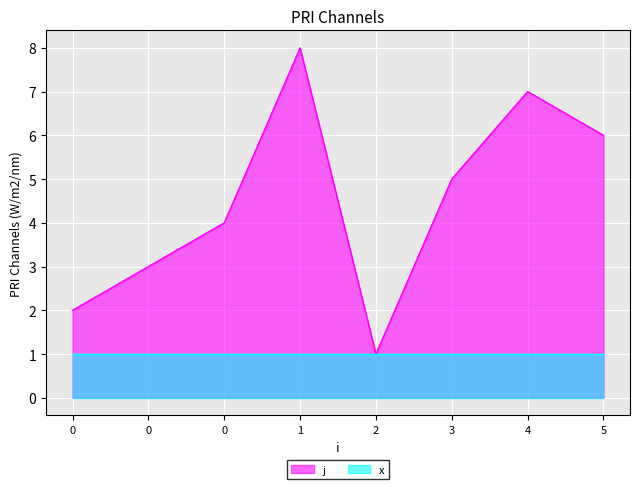

What is the change in value from 0 to 2?

-1